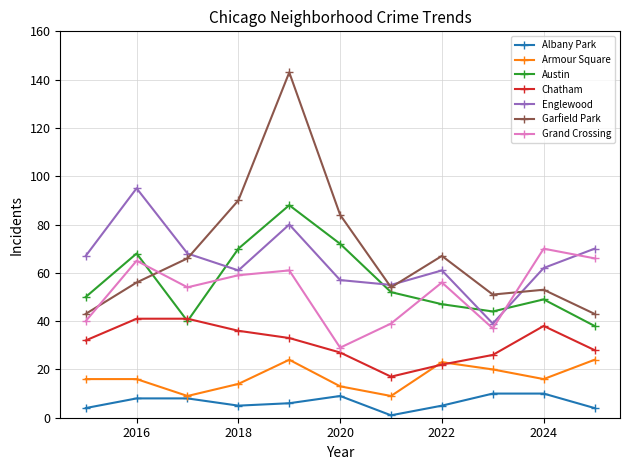

Which series has the widest spread of values?

Garfield Park